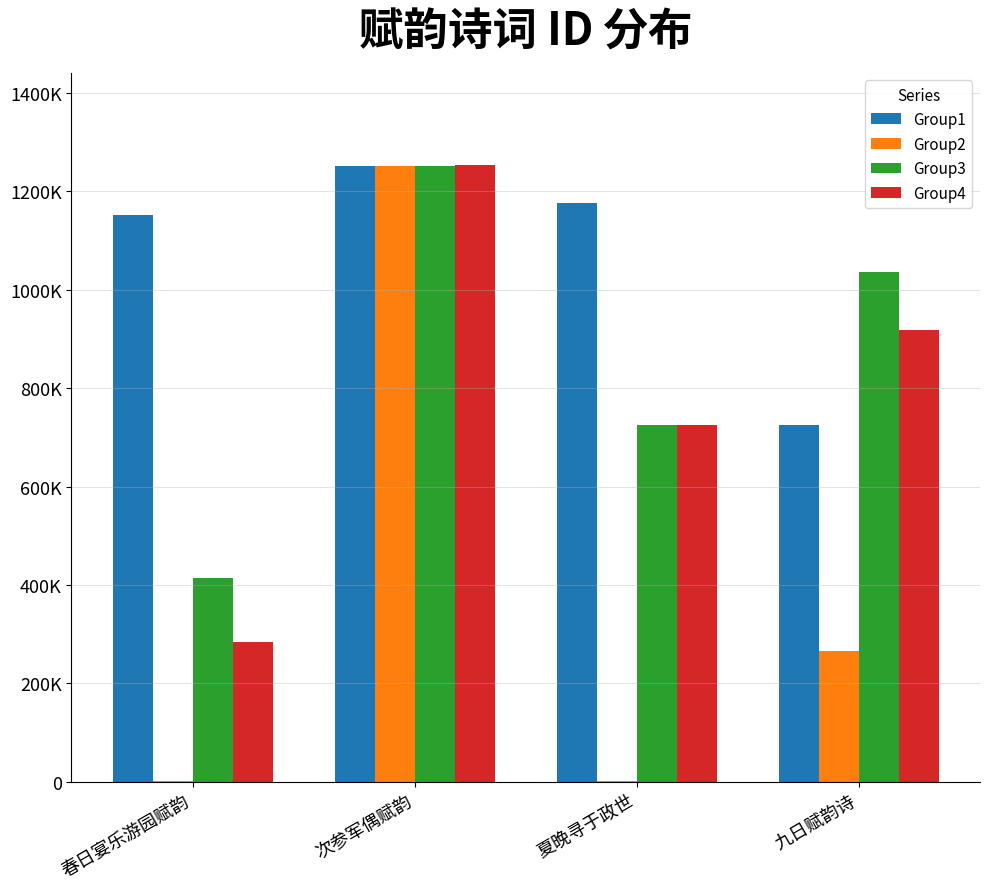

Does the chart contain stacked bars?

No